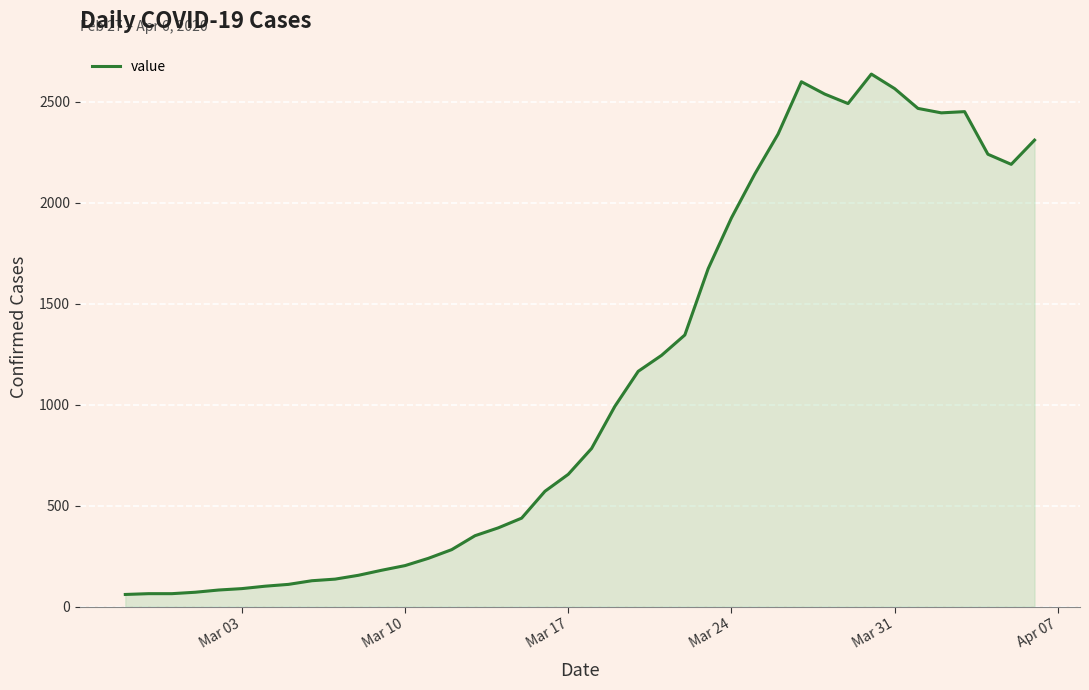

What is the greatest value displayed?

2638